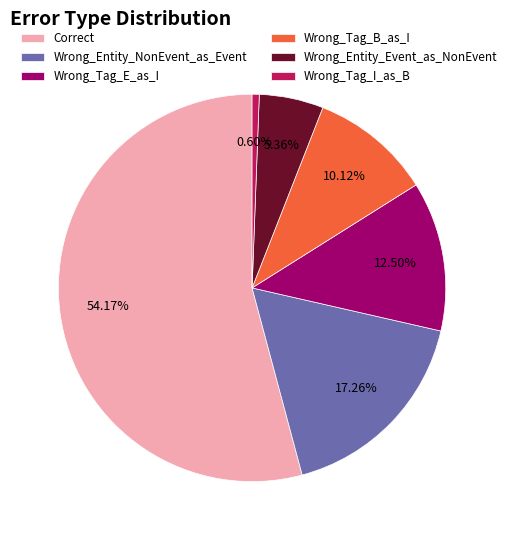

To the nearest percent, what is the difference between the Wrong_Entity_Event_as_NonEvent and Correct slice percentages?

49%